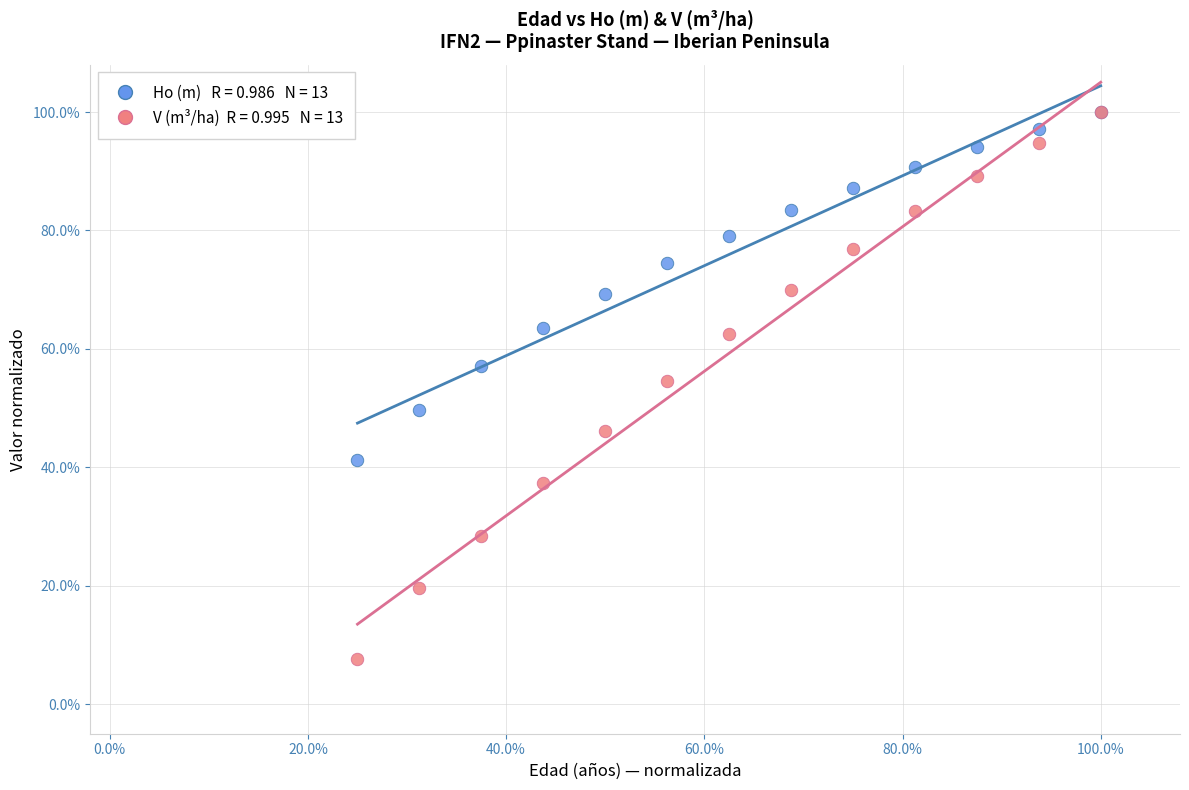

Across all series, what Y value is closest to 53?

54.6